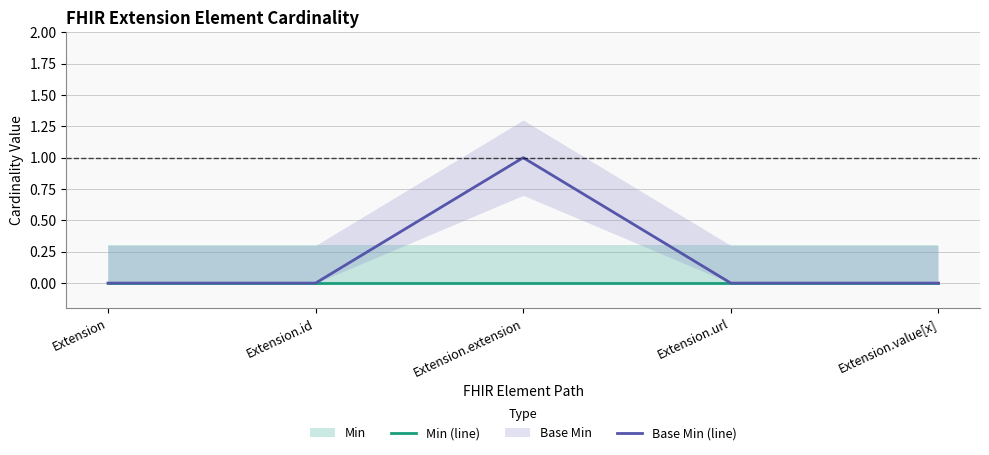

True or false: Base Min (line) and Min (line) intersect in this chart.

False